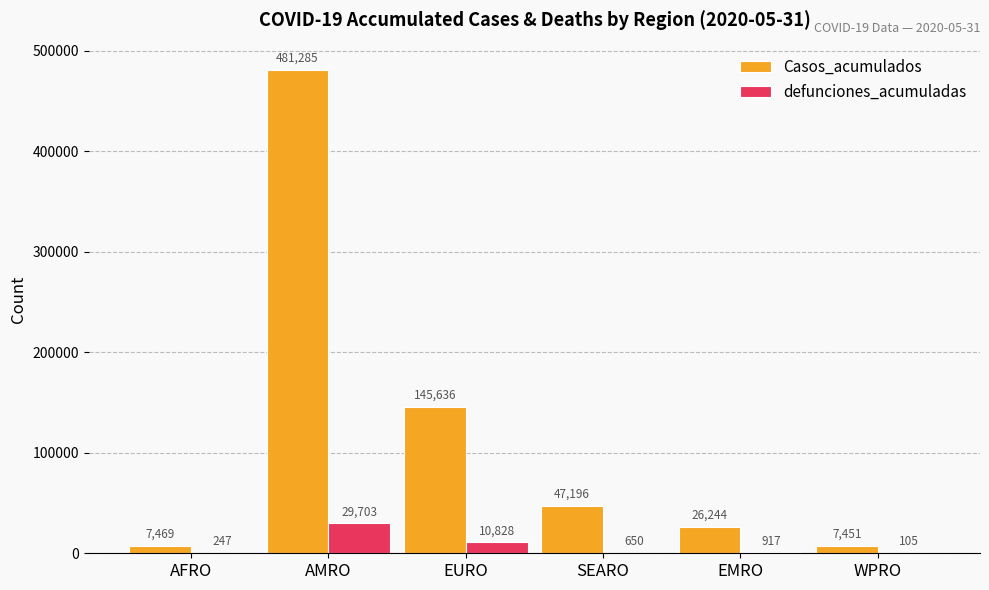

Reading left to right, what are all the values shown in this chart?

Casos_acumulados: AFRO=7469	AMRO=481285	EURO=145636	SEARO=47196	EMRO=26244	WPRO=7451
defunciones_acumuladas: AFRO=247	AMRO=29703	EURO=10828	SEARO=650	EMRO=917	WPRO=105